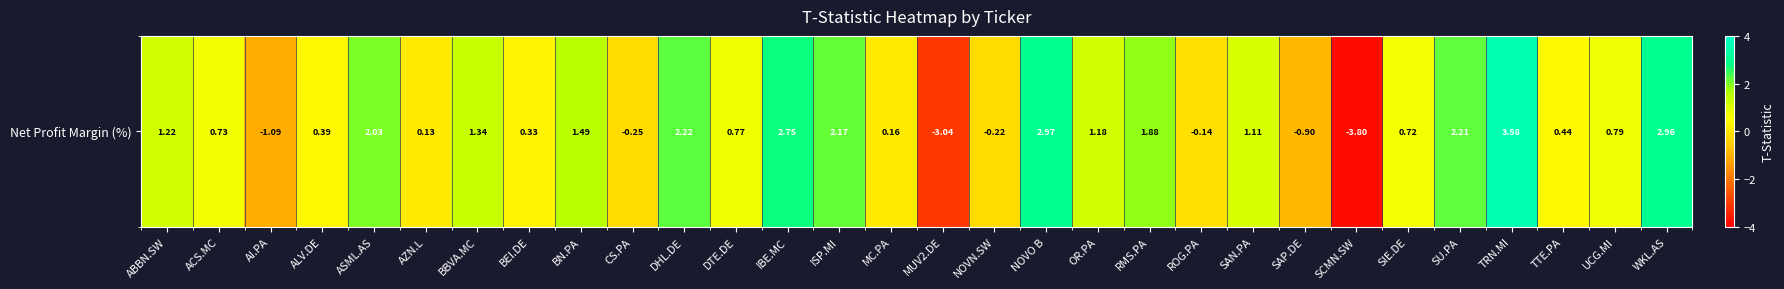

Rank the categories by value from lowest to highest.

SCMN.SW, MUV2.DE, AI.PA, SAP.DE, CS.PA, NOVN.SW, ROG.PA, AZN.L, MC.PA, BEI.DE, ALV.DE, TTE.PA, SIE.DE, ACS.MC, DTE.DE, UCG.MI, SAN.PA, OR.PA, ABBN.SW, BBVA.MC, BN.PA, RMS.PA, ASML.AS, ISP.MI, SU.PA, DHL.DE, IBE.MC, WKL.AS, NOVO B, TRN.MI